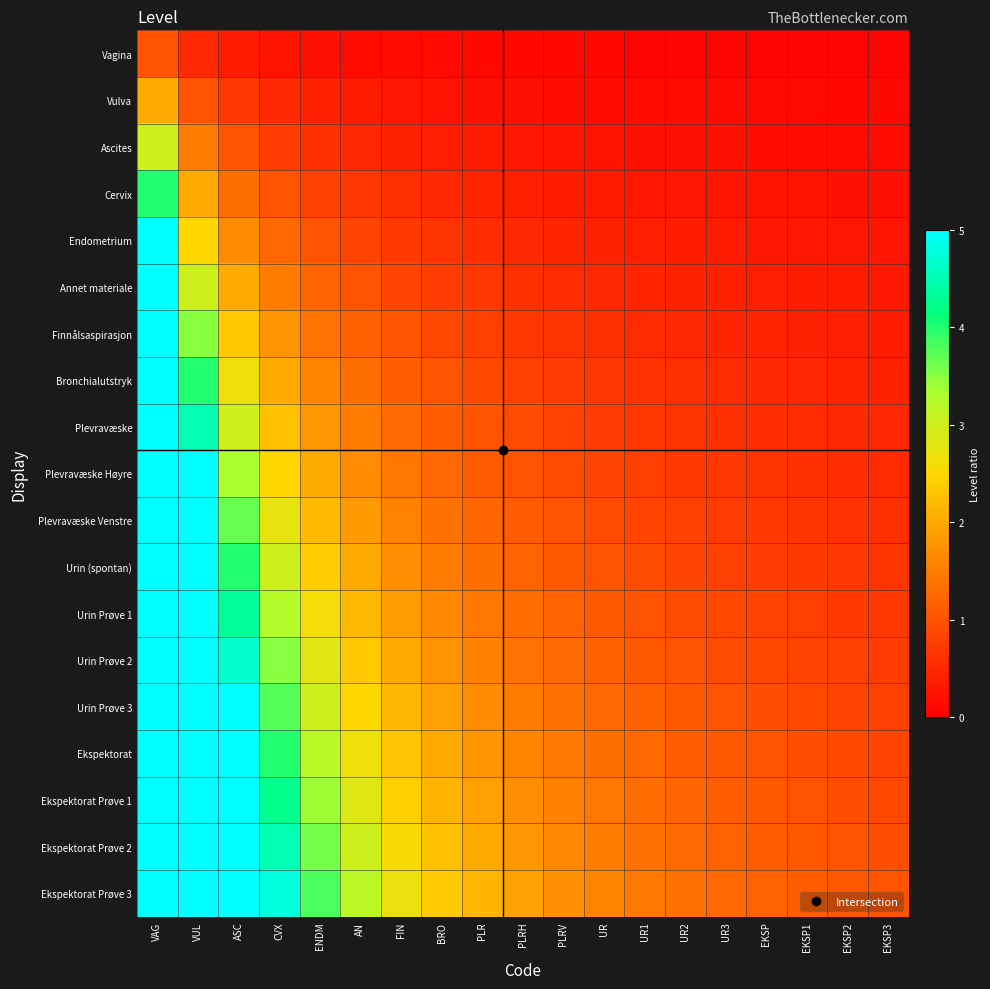

Reading left to right, list all the values displayed in this chart.

Vagina: VAG=1.0	VUL=0.5	ASC=0.3	CVX=0.2	ENDM=0.2	AN=0.2	FIN=0.1	BRO=0.1	PLR=0.1	PLRH=0.1	PLRV=0.1	UR=0.1	UR1=0.1	UR2=0.1	UR3=0.1	EKSP=0.1	EKSP1=0.1	EKSP2=0.1	EKSP3=0.1
Vulva: VAG=2.0	VUL=1.0	ASC=0.7	CVX=0.5	ENDM=0.4	AN=0.3	FIN=0.3	BRO=0.2	PLR=0.2	PLRH=0.2	PLRV=0.2	UR=0.2	UR1=0.2	UR2=0.1	UR3=0.1	EKSP=0.1	EKSP1=0.1	EKSP2=0.1	EKSP3=0.1
Ascites: VAG=3.0	VUL=1.5	ASC=1.0	CVX=0.8	ENDM=0.6	AN=0.5	FIN=0.4	BRO=0.4	PLR=0.3	PLRH=0.3	PLRV=0.3	UR=0.2	UR1=0.2	UR2=0.2	UR3=0.2	EKSP=0.2	EKSP1=0.2	EKSP2=0.2	EKSP3=0.2
Cervix: VAG=4.0	VUL=2.0	ASC=1.3	CVX=1.0	ENDM=0.8	AN=0.7	FIN=0.6	BRO=0.5	PLR=0.4	PLRH=0.4	PLRV=0.4	UR=0.3	UR1=0.3	UR2=0.3	UR3=0.3	EKSP=0.2	EKSP1=0.2	EKSP2=0.2	EKSP3=0.2
Endometrium: VAG=5.0	VUL=2.5	ASC=1.7	CVX=1.2	ENDM=1.0	AN=0.8	FIN=0.7	BRO=0.6	PLR=0.6	PLRH=0.5	PLRV=0.5	UR=0.4	UR1=0.4	UR2=0.4	UR3=0.3	EKSP=0.3	EKSP1=0.3	EKSP2=0.3	EKSP3=0.3
Annet materiale: VAG=6.0	VUL=3.0	ASC=2.0	CVX=1.5	ENDM=1.2	AN=1.0	FIN=0.9	BRO=0.8	PLR=0.7	PLRH=0.6	PLRV=0.5	UR=0.5	UR1=0.5	UR2=0.4	UR3=0.4	EKSP=0.4	EKSP1=0.4	EKSP2=0.3	EKSP3=0.3
Finnålsaspirasjon: VAG=7.0	VUL=3.5	ASC=2.3	CVX=1.8	ENDM=1.4	AN=1.2	FIN=1.0	BRO=0.9	PLR=0.8	PLRH=0.7	PLRV=0.6	UR=0.6	UR1=0.5	UR2=0.5	UR3=0.5	EKSP=0.4	EKSP1=0.4	EKSP2=0.4	EKSP3=0.4
Bronchialutstryk: VAG=8.0	VUL=4.0	ASC=2.7	CVX=2.0	ENDM=1.6	AN=1.3	FIN=1.1	BRO=1.0	PLR=0.9	PLRH=0.8	PLRV=0.7	UR=0.7	UR1=0.6	UR2=0.6	UR3=0.5	EKSP=0.5	EKSP1=0.5	EKSP2=0.4	EKSP3=0.4
Plevravæske: VAG=9.0	VUL=4.5	ASC=3.0	CVX=2.2	ENDM=1.8	AN=1.5	FIN=1.3	BRO=1.1	PLR=1.0	PLRH=0.9	PLRV=0.8	UR=0.8	UR1=0.7	UR2=0.6	UR3=0.6	EKSP=0.6	EKSP1=0.5	EKSP2=0.5	EKSP3=0.5
Plevravæske Høyre: VAG=10.0	VUL=5.0	ASC=3.3	CVX=2.5	ENDM=2.0	AN=1.7	FIN=1.4	BRO=1.2	PLR=1.1	PLRH=1.0	PLRV=0.9	UR=0.8	UR1=0.8	UR2=0.7	UR3=0.7	EKSP=0.6	EKSP1=0.6	EKSP2=0.6	EKSP3=0.5
Plevravæske Venstre: VAG=11.0	VUL=5.5	ASC=3.7	CVX=2.8	ENDM=2.2	AN=1.8	FIN=1.6	BRO=1.4	PLR=1.2	PLRH=1.1	PLRV=1.0	UR=0.9	UR1=0.8	UR2=0.8	UR3=0.7	EKSP=0.7	EKSP1=0.6	EKSP2=0.6	EKSP3=0.6
Urin (spontan): VAG=12.0	VUL=6.0	ASC=4.0	CVX=3.0	ENDM=2.4	AN=2.0	FIN=1.7	BRO=1.5	PLR=1.3	PLRH=1.2	PLRV=1.1	UR=1.0	UR1=0.9	UR2=0.9	UR3=0.8	EKSP=0.8	EKSP1=0.7	EKSP2=0.7	EKSP3=0.6
Urin Prøve 1: VAG=13.0	VUL=6.5	ASC=4.3	CVX=3.2	ENDM=2.6	AN=2.2	FIN=1.9	BRO=1.6	PLR=1.4	PLRH=1.3	PLRV=1.2	UR=1.1	UR1=1.0	UR2=0.9	UR3=0.9	EKSP=0.8	EKSP1=0.8	EKSP2=0.7	EKSP3=0.7
Urin Prøve 2: VAG=14.0	VUL=7.0	ASC=4.7	CVX=3.5	ENDM=2.8	AN=2.3	FIN=2.0	BRO=1.8	PLR=1.6	PLRH=1.4	PLRV=1.3	UR=1.2	UR1=1.1	UR2=1.0	UR3=0.9	EKSP=0.9	EKSP1=0.8	EKSP2=0.8	EKSP3=0.7
Urin Prøve 3: VAG=15.0	VUL=7.5	ASC=5.0	CVX=3.8	ENDM=3.0	AN=2.5	FIN=2.1	BRO=1.9	PLR=1.7	PLRH=1.5	PLRV=1.4	UR=1.2	UR1=1.2	UR2=1.1	UR3=1.0	EKSP=0.9	EKSP1=0.9	EKSP2=0.8	EKSP3=0.8
Ekspektorat: VAG=16.0	VUL=8.0	ASC=5.3	CVX=4.0	ENDM=3.2	AN=2.7	FIN=2.3	BRO=2.0	PLR=1.8	PLRH=1.6	PLRV=1.5	UR=1.3	UR1=1.2	UR2=1.1	UR3=1.1	EKSP=1.0	EKSP1=0.9	EKSP2=0.9	EKSP3=0.8
Ekspektorat Prøve 1: VAG=17.0	VUL=8.5	ASC=5.7	CVX=4.2	ENDM=3.4	AN=2.8	FIN=2.4	BRO=2.1	PLR=1.9	PLRH=1.7	PLRV=1.5	UR=1.4	UR1=1.3	UR2=1.2	UR3=1.1	EKSP=1.1	EKSP1=1.0	EKSP2=0.9	EKSP3=0.9
Ekspektorat Prøve 2: VAG=18.0	VUL=9.0	ASC=6.0	CVX=4.5	ENDM=3.6	AN=3.0	FIN=2.6	BRO=2.2	PLR=2.0	PLRH=1.8	PLRV=1.6	UR=1.5	UR1=1.4	UR2=1.3	UR3=1.2	EKSP=1.1	EKSP1=1.1	EKSP2=1.0	EKSP3=0.9
Ekspektorat Prøve 3: VAG=19.0	VUL=9.5	ASC=6.3	CVX=4.8	ENDM=3.8	AN=3.2	FIN=2.7	BRO=2.4	PLR=2.1	PLRH=1.9	PLRV=1.7	UR=1.6	UR1=1.5	UR2=1.4	UR3=1.3	EKSP=1.2	EKSP1=1.1	EKSP2=1.1	EKSP3=1.0